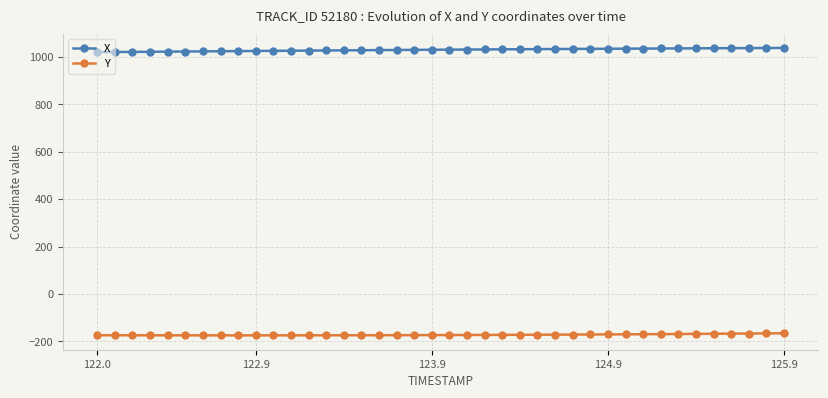

List the series in order of their peak value, lowest first.

Y, X